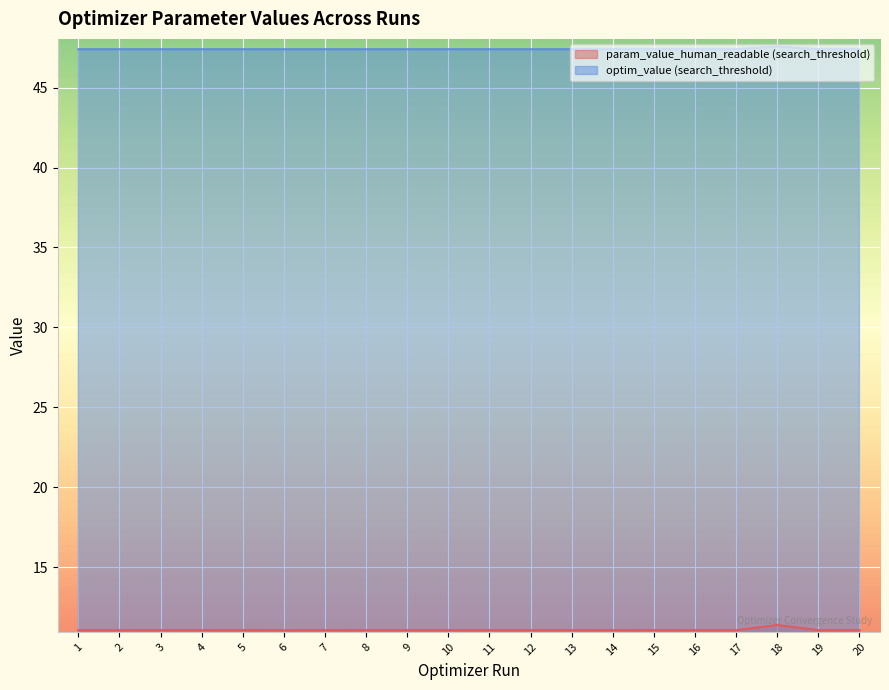

True or false: optim_value (search_threshold) and param_value_human_readable (search_threshold) cross at least once.

False